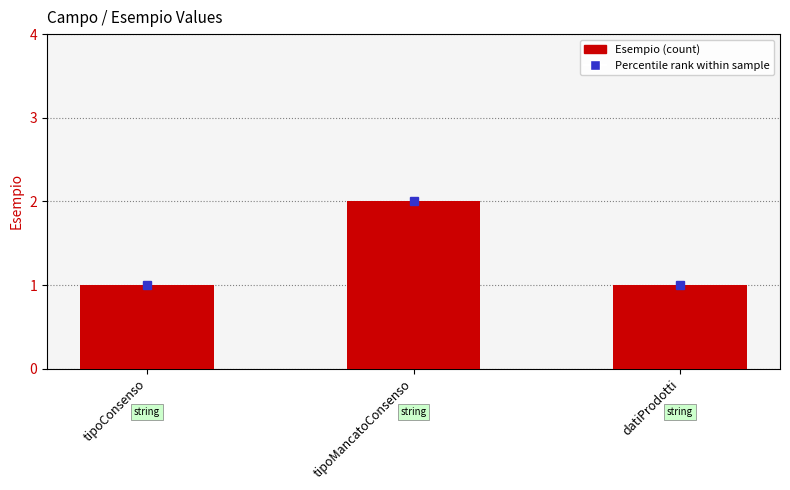

Which category has the highest value across all series?

tipoMancatoConsenso